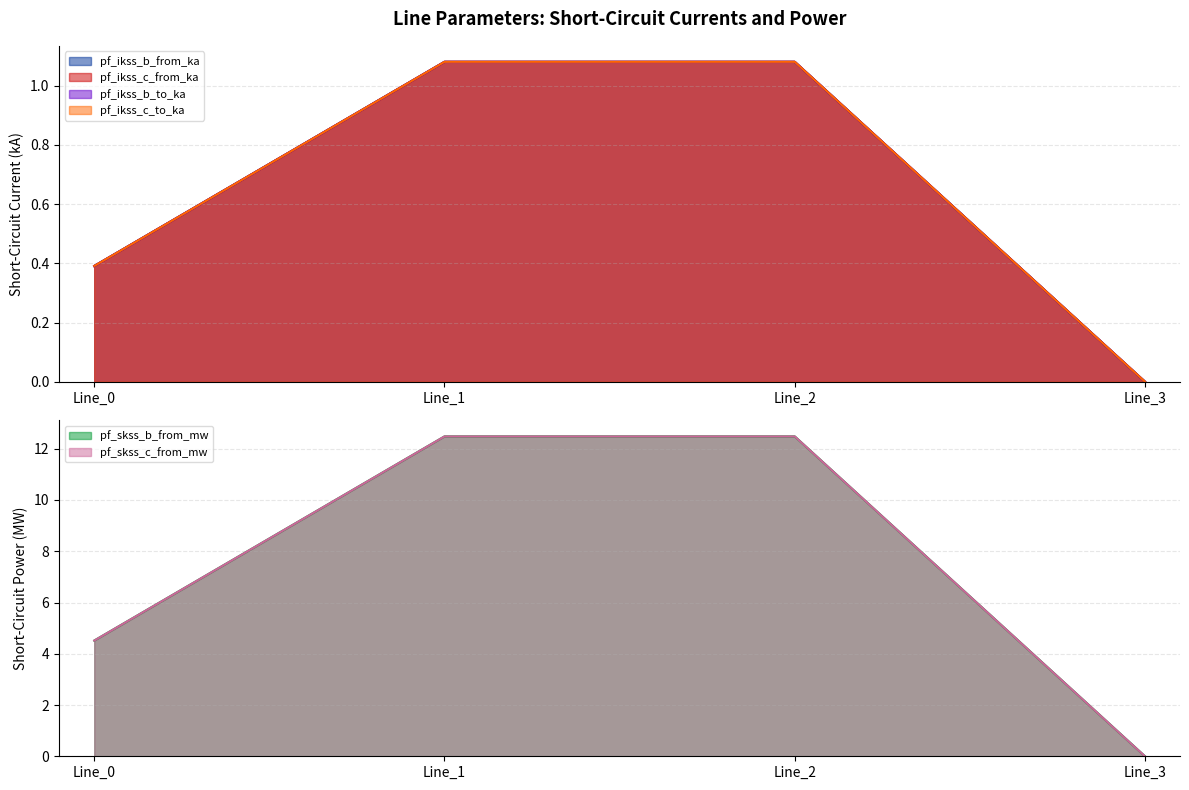

Is the value of pf_skss_b_from_mw at Line_3 greater than the value of pf_ikss_b_from_ka at Line_0?

No